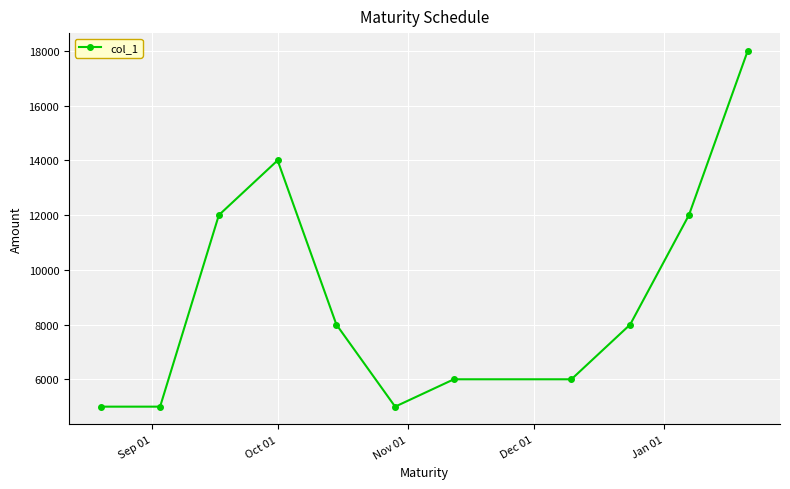

What is the difference between the maximum and minimum values?

13000